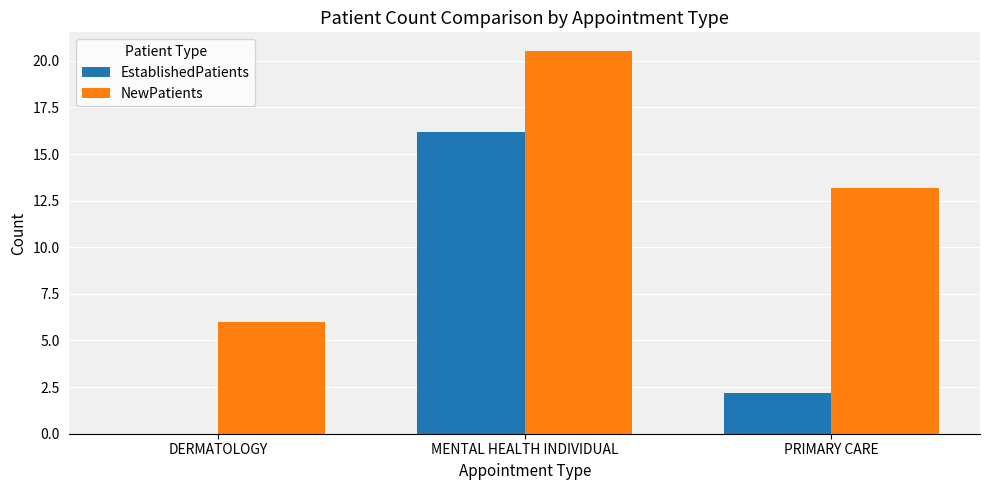

True or false: EstablishedPatients has a value of 16.2 at MENTAL HEALTH INDIVIDUAL.

True